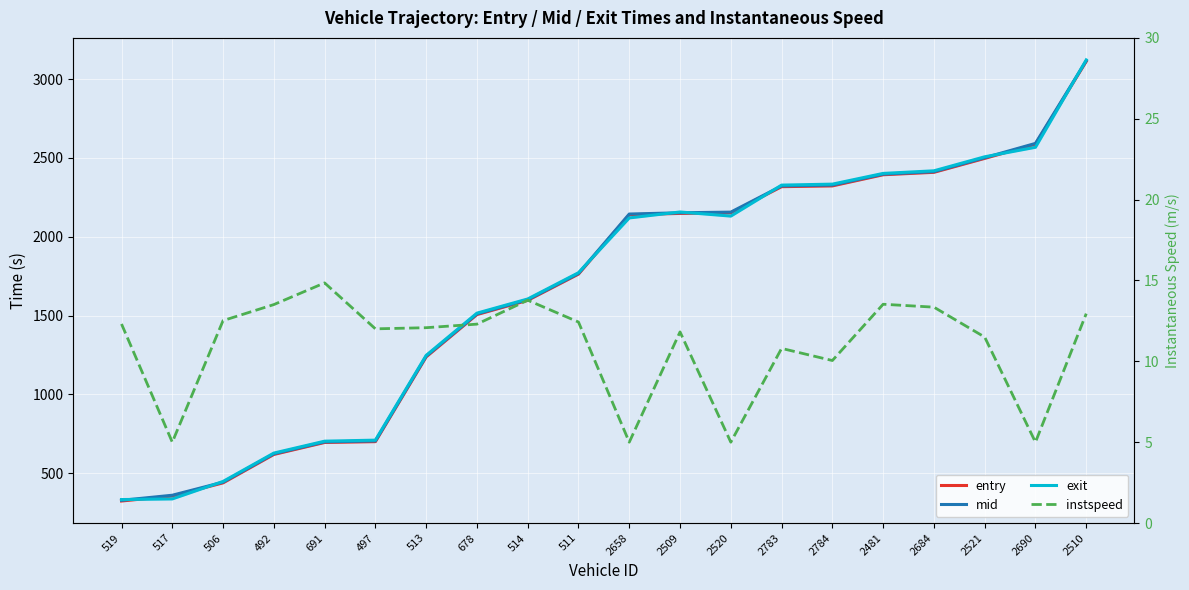

What is the sum of all mid values?

33398.9